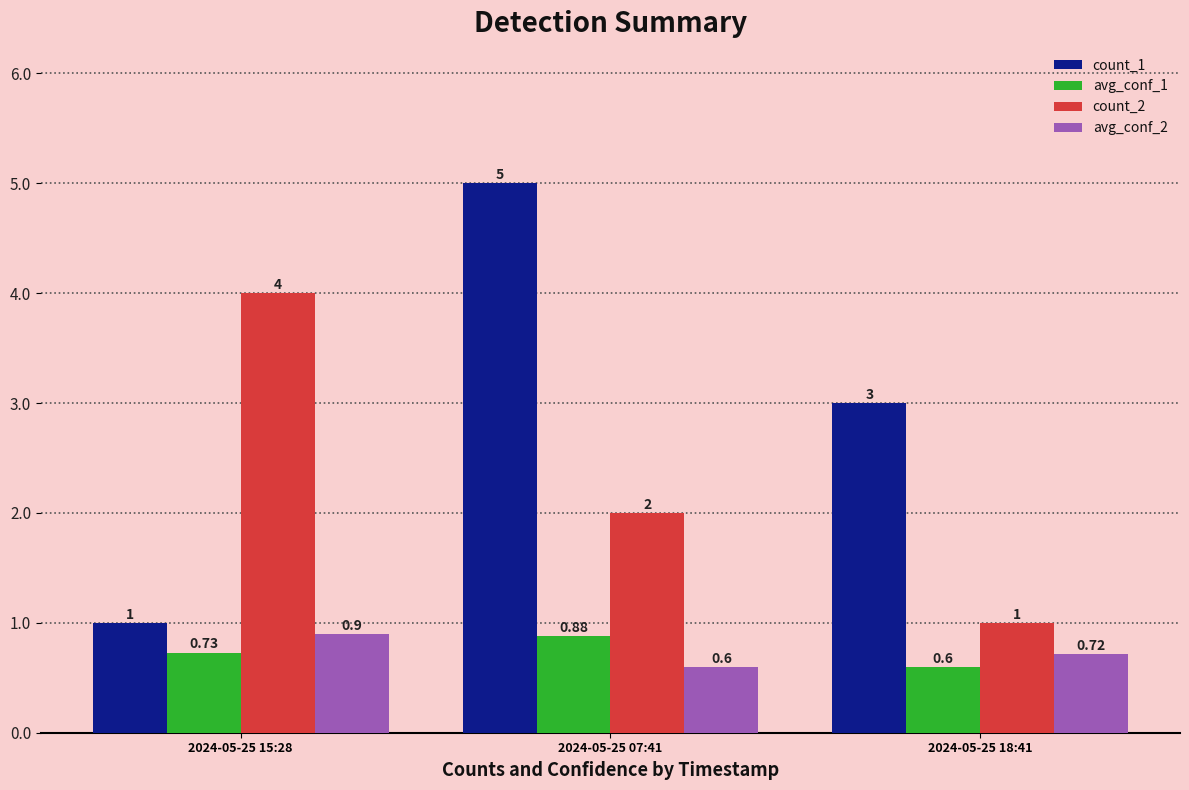

What is the label of the 3rd bar from the left?

2024-05-25 18:41